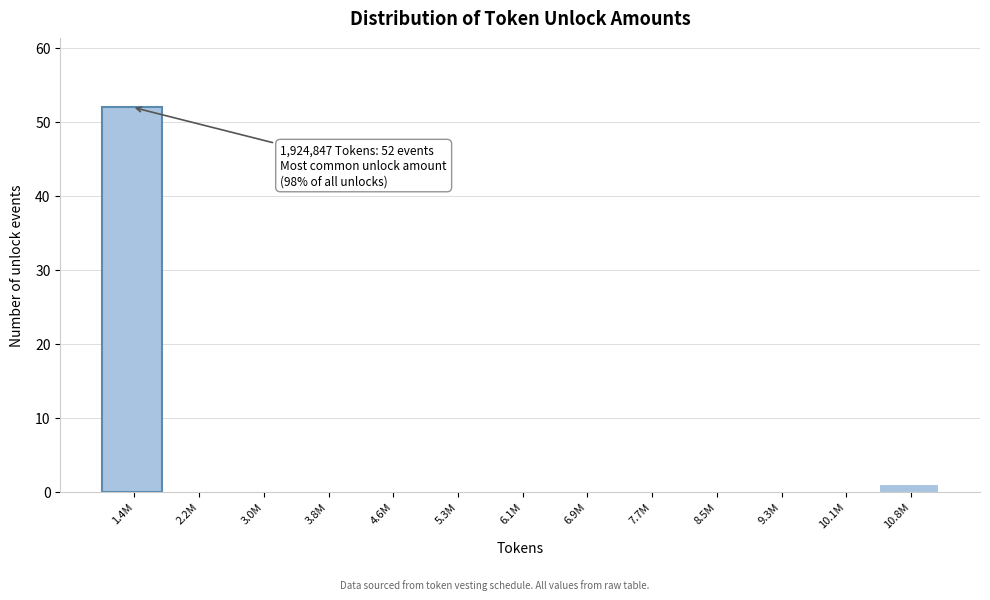

Reading left to right, what are all the values shown in this chart?

1.4M=52	2.2M=0	3.0M=0	3.8M=0	4.6M=0	5.3M=0	6.1M=0	6.9M=0	7.7M=0	8.5M=0	9.3M=0	10.1M=0	10.8M=1